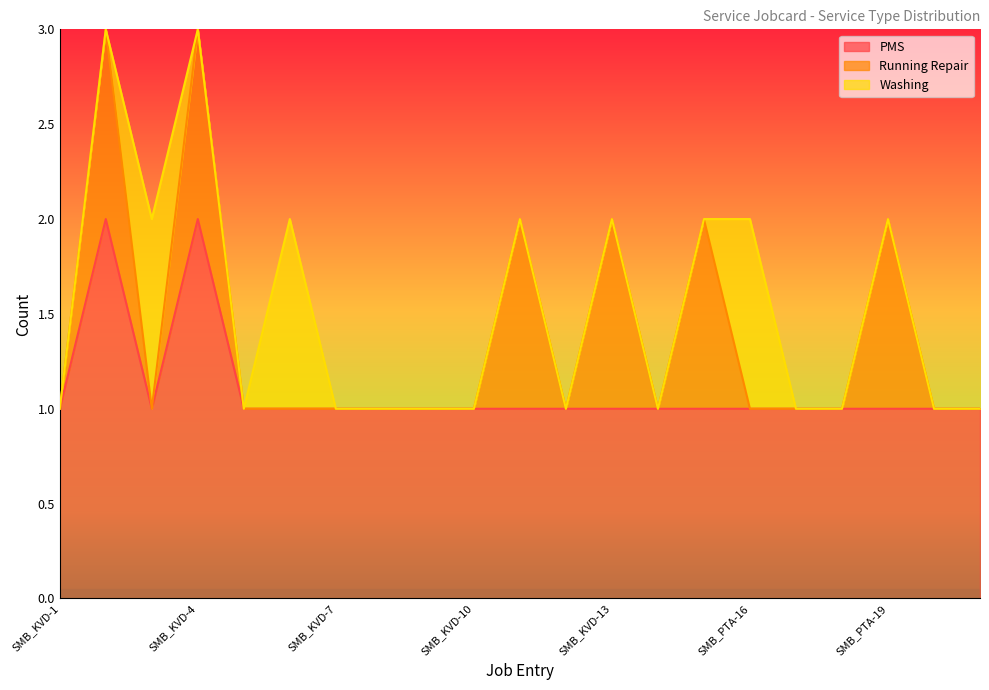

At which category does PMS reach its first local peak?

SMB_KVD-2